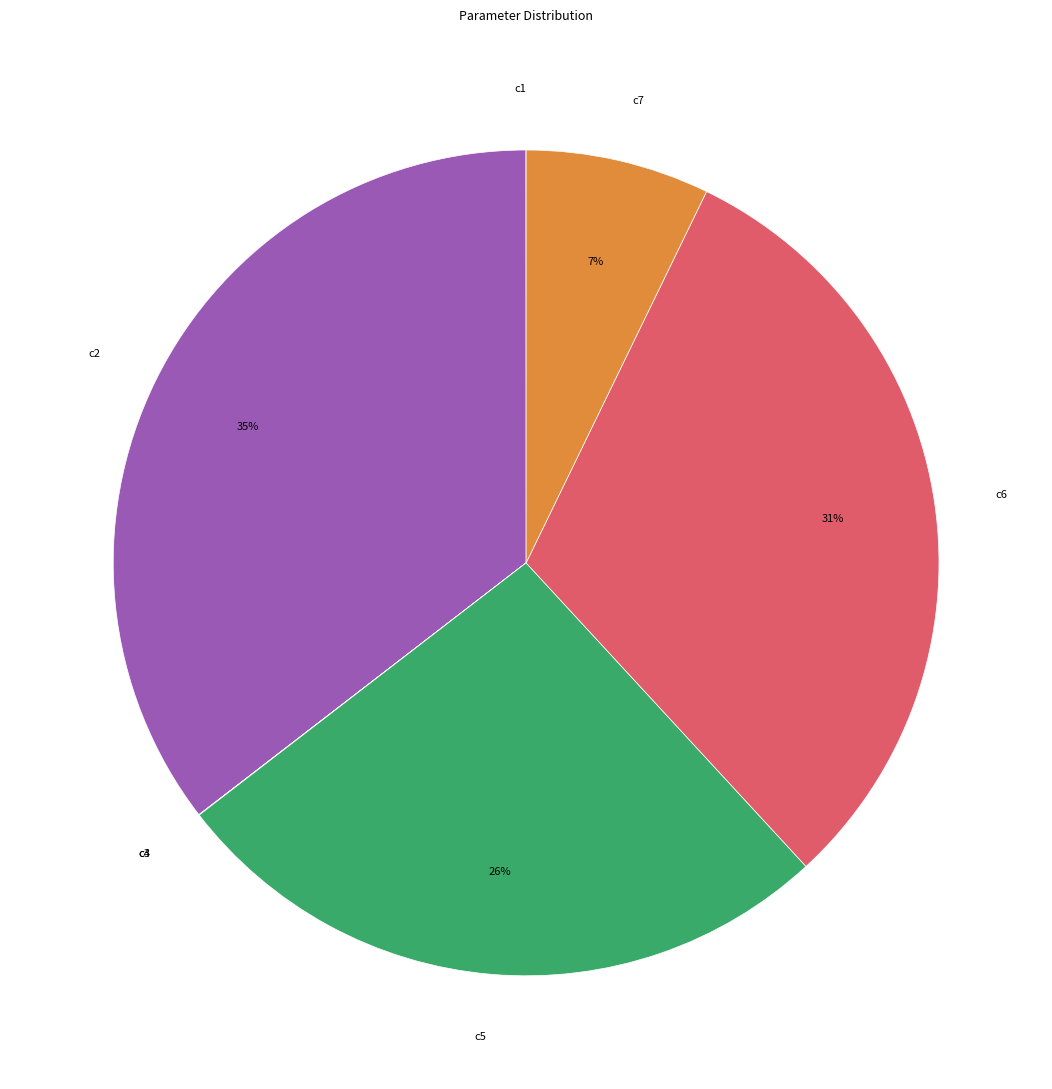

Does any single category account for the majority?

No